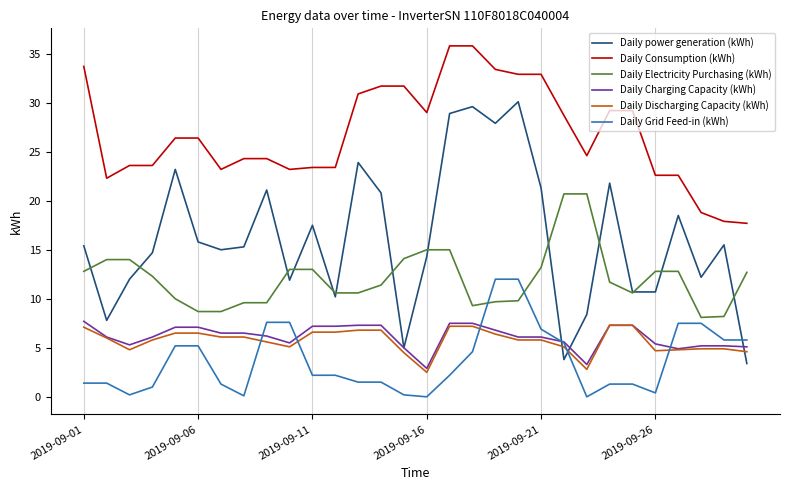

What is the difference between the second highest and minimum values in the Daily Grid Feed-in (kWh) series?

12.0